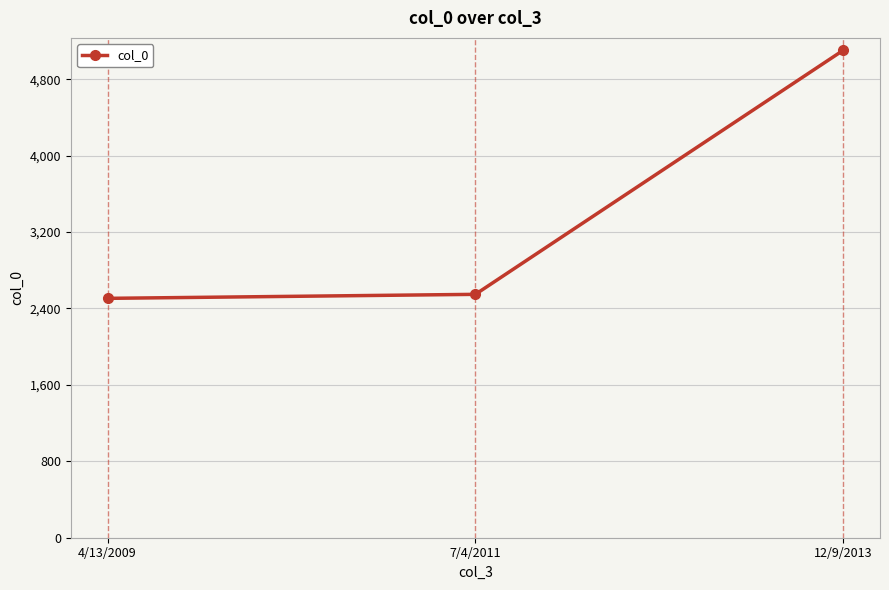

What is the sum of all values?

10157